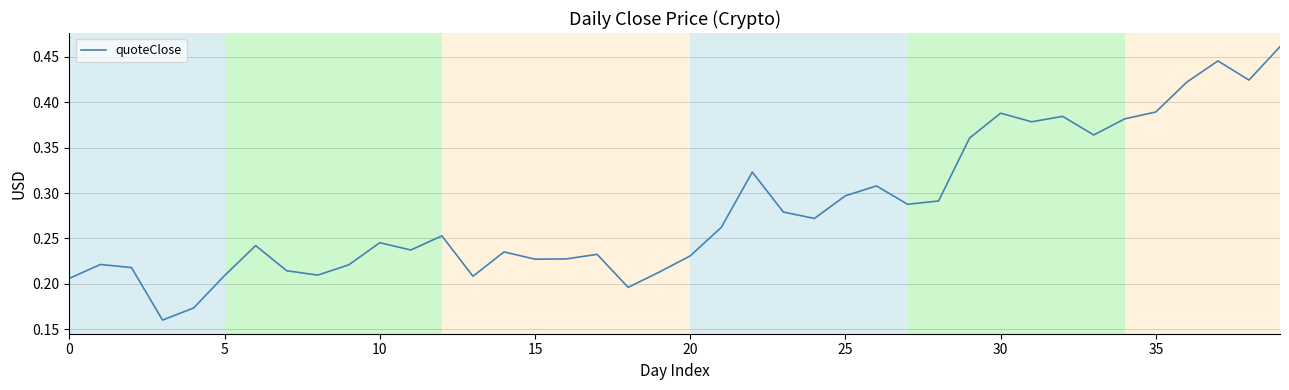

What is the label of the 1st point from the right?

39